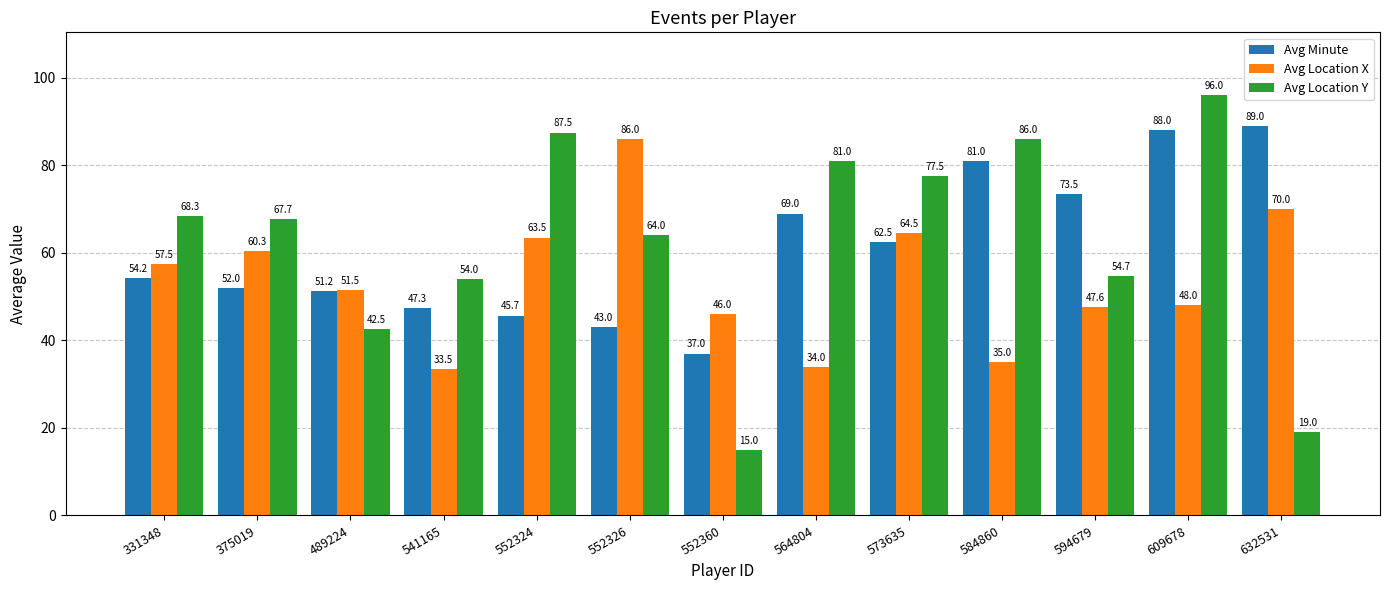

What are all the series names shown in the legend?

Avg Minute, Avg Location X, Avg Location Y